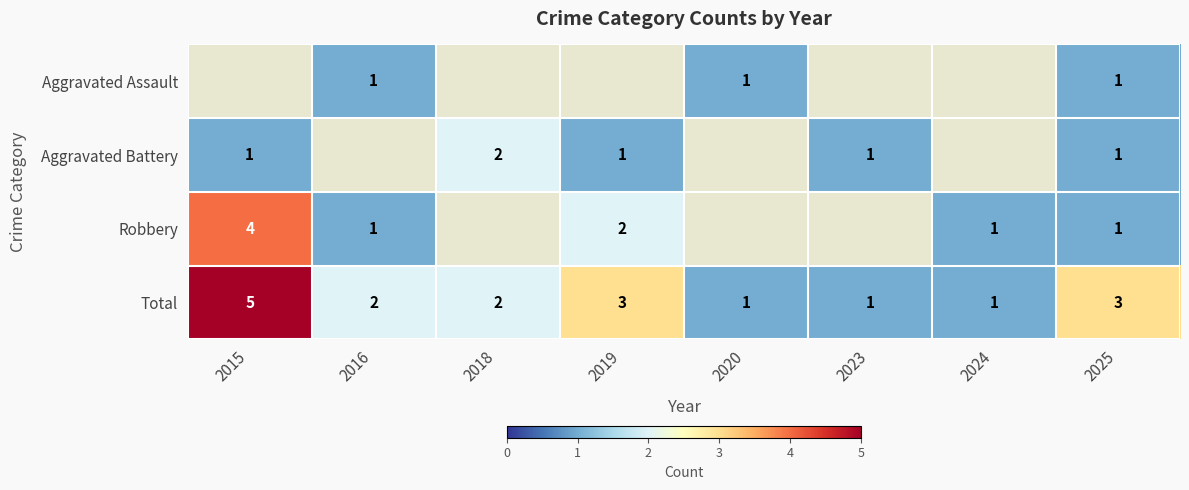

What is the sum of the Total values at 2020 and 2025?

4